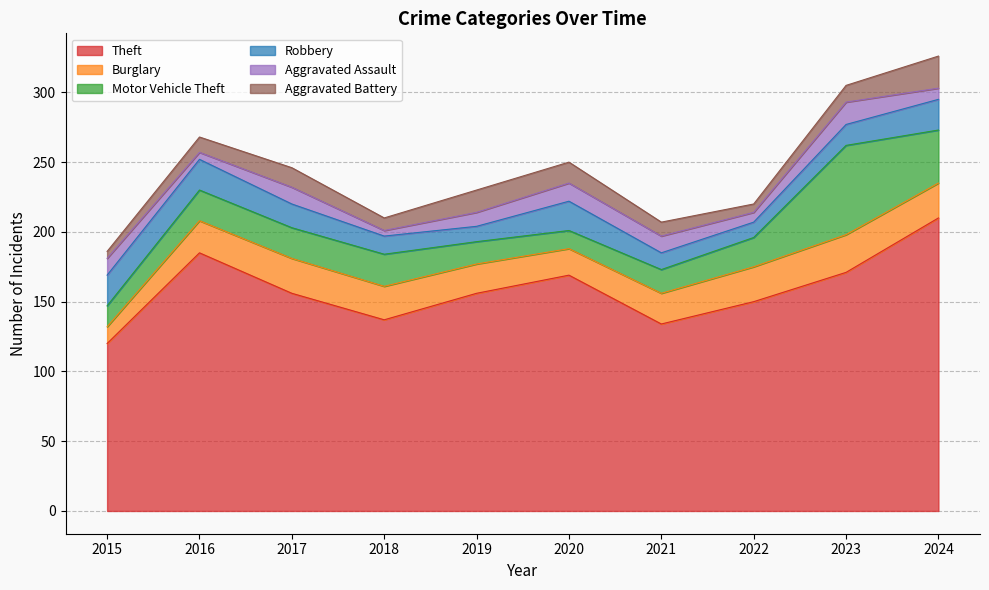

Between 2018 and 2021, which series saw the biggest shift?

Aggravated Assault